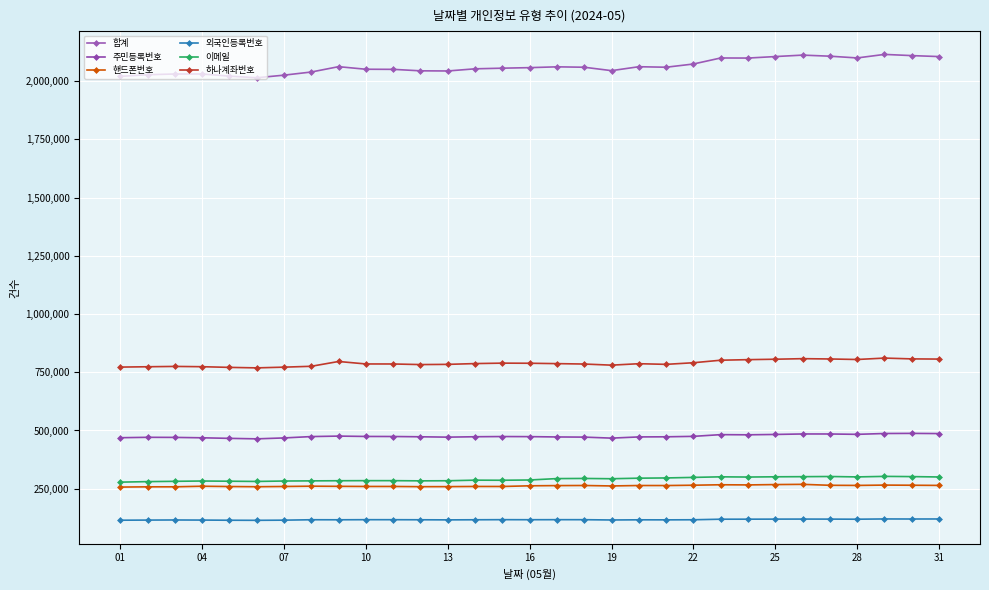

What is the maximum value for 외국인등록번호?

120087